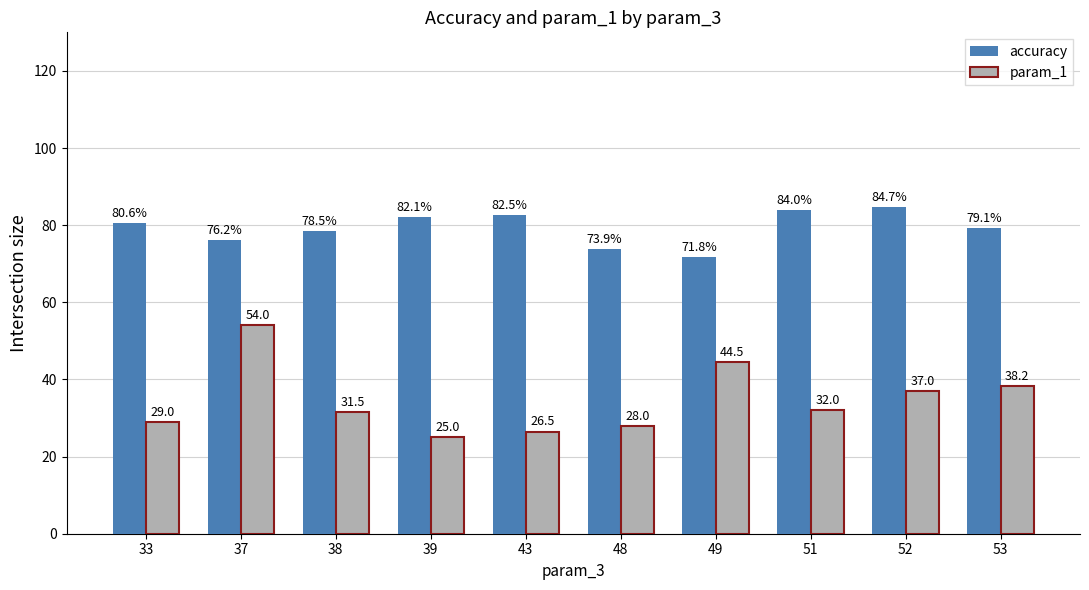

What is the difference between the second highest and minimum values in the accuracy series?

12.1